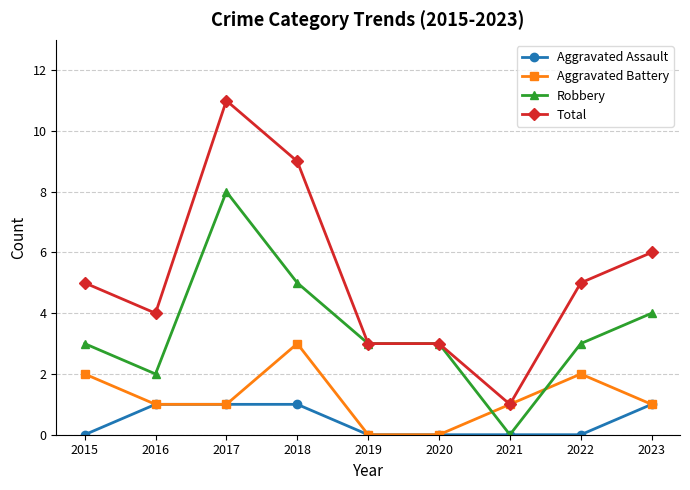

Which series has the largest total across all categories?

Total